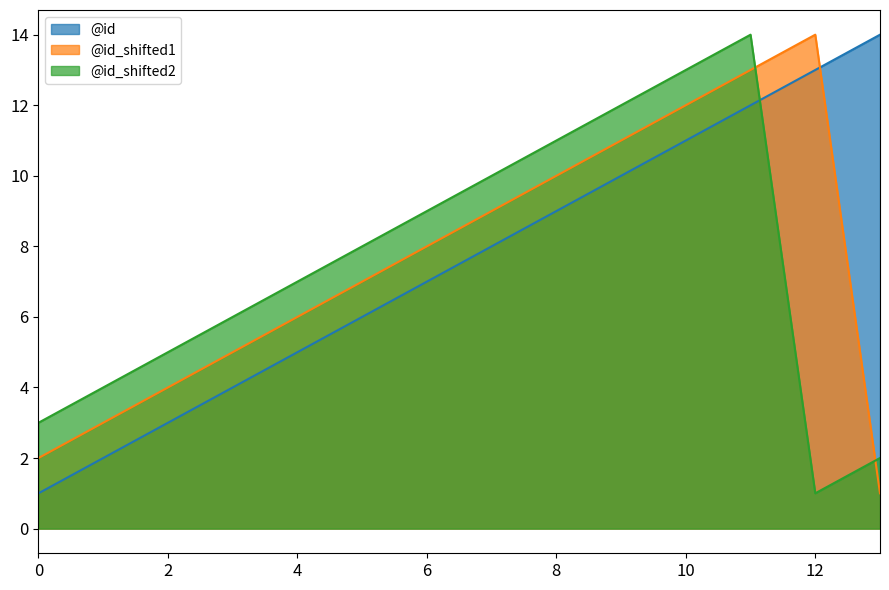

Where do @id_line and @id_shifted2_line first cross each other?

11 and 12